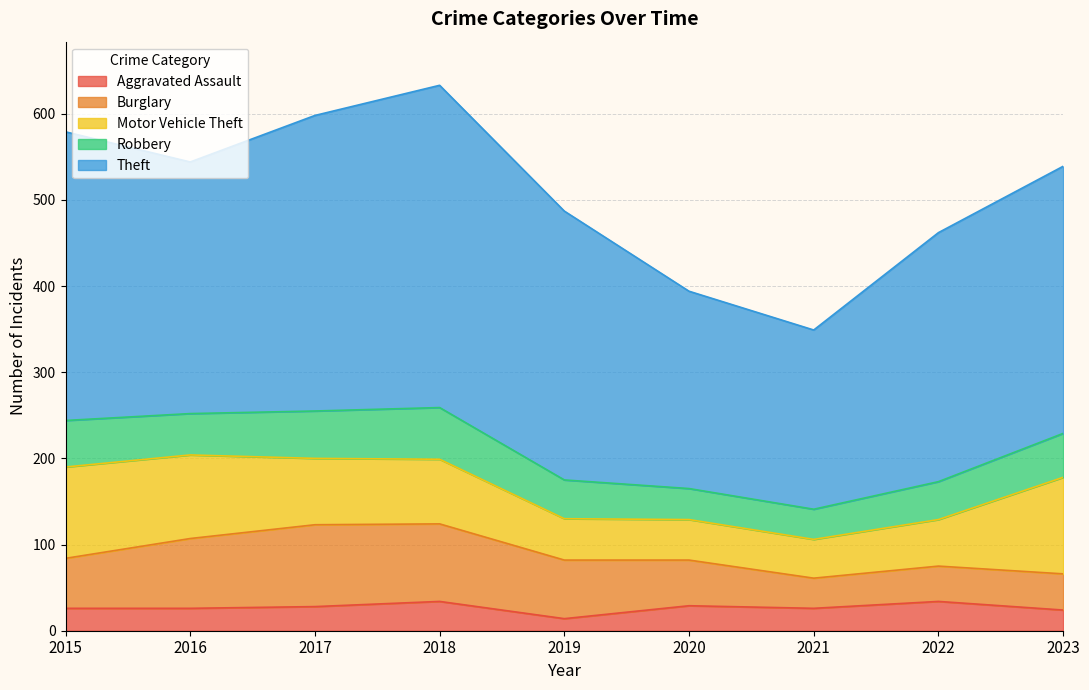

At which category is the sum across all series the highest?

2018